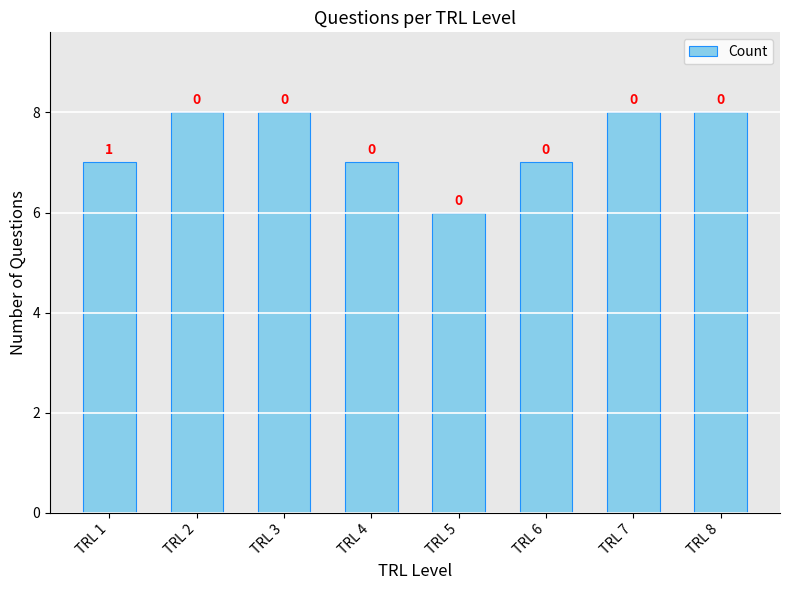

List the labels in order of value, largest first.

TRL 2, TRL 3, TRL 7, TRL 8, TRL 1, TRL 4, TRL 6, TRL 5